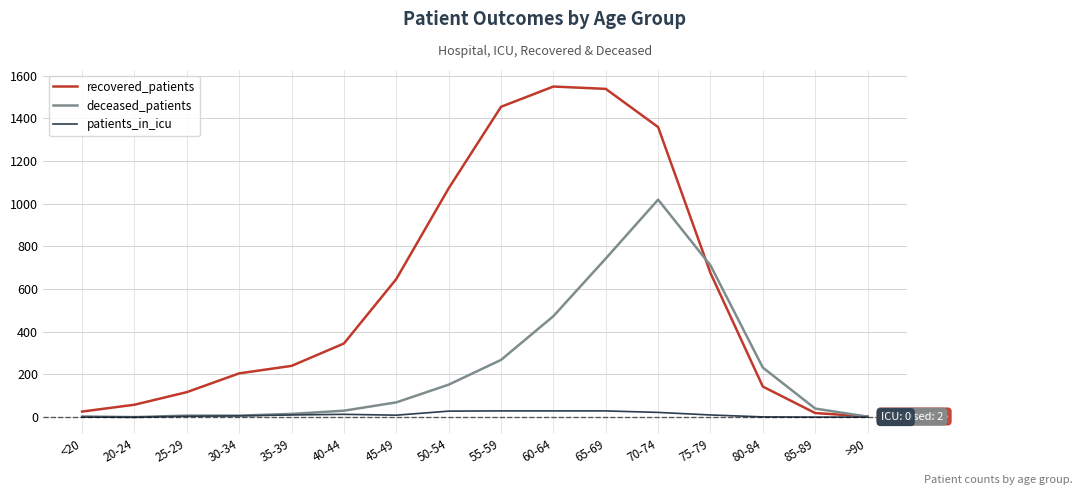

Is the value of patients_in_icu at 50-54 greater than the value of deceased_patients at 55-59?

No